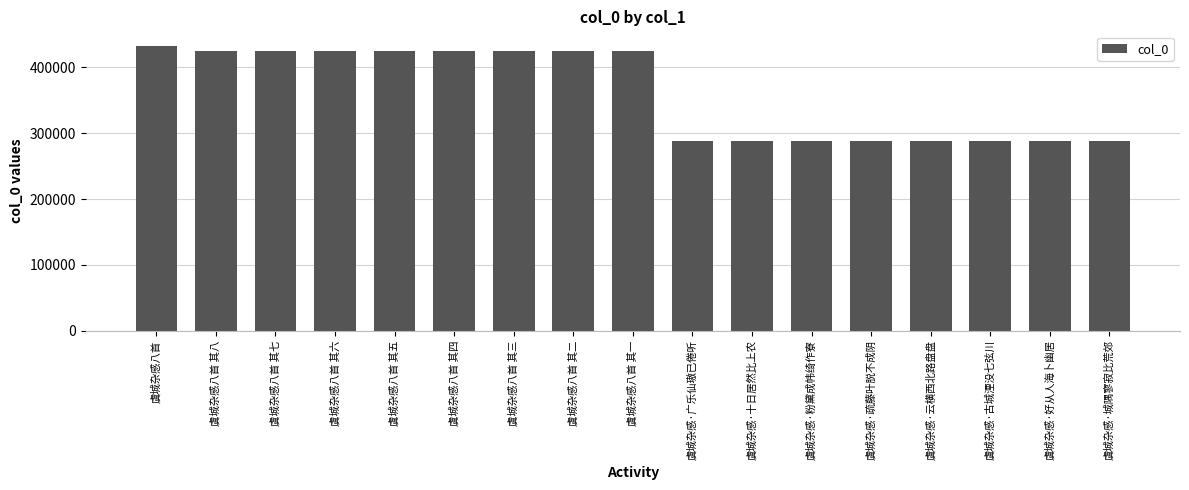

What is the label of the 4th bar from the right?

虞城杂感·云横西北路盘盘